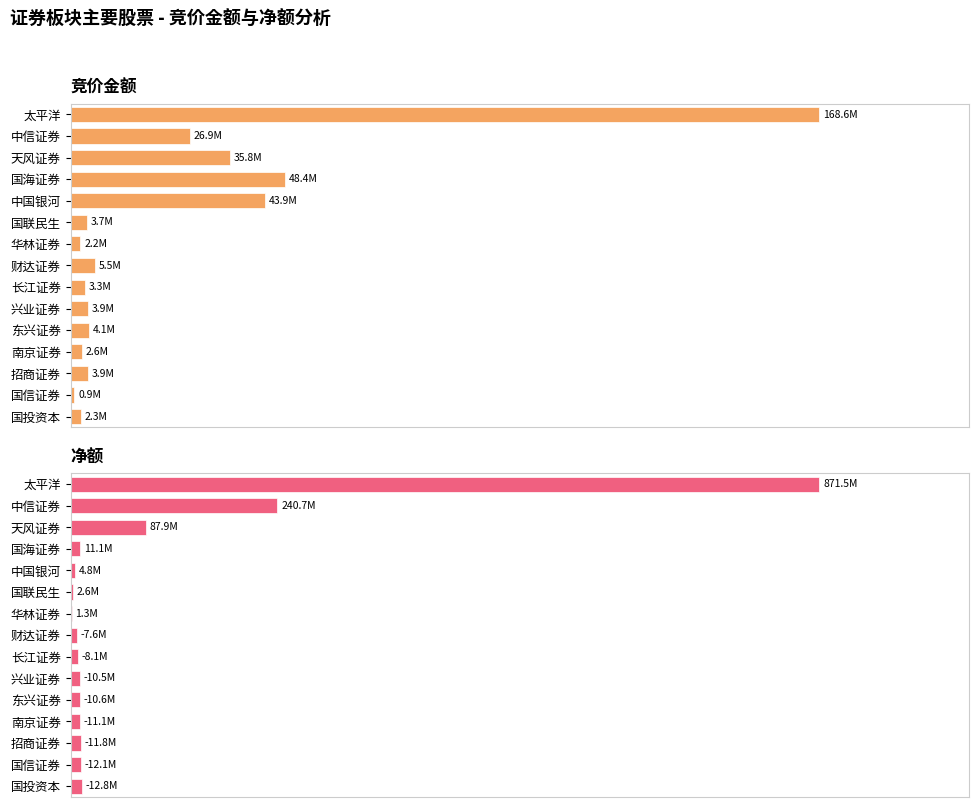

What are all the series names shown in the legend?

竞价金额, 净额